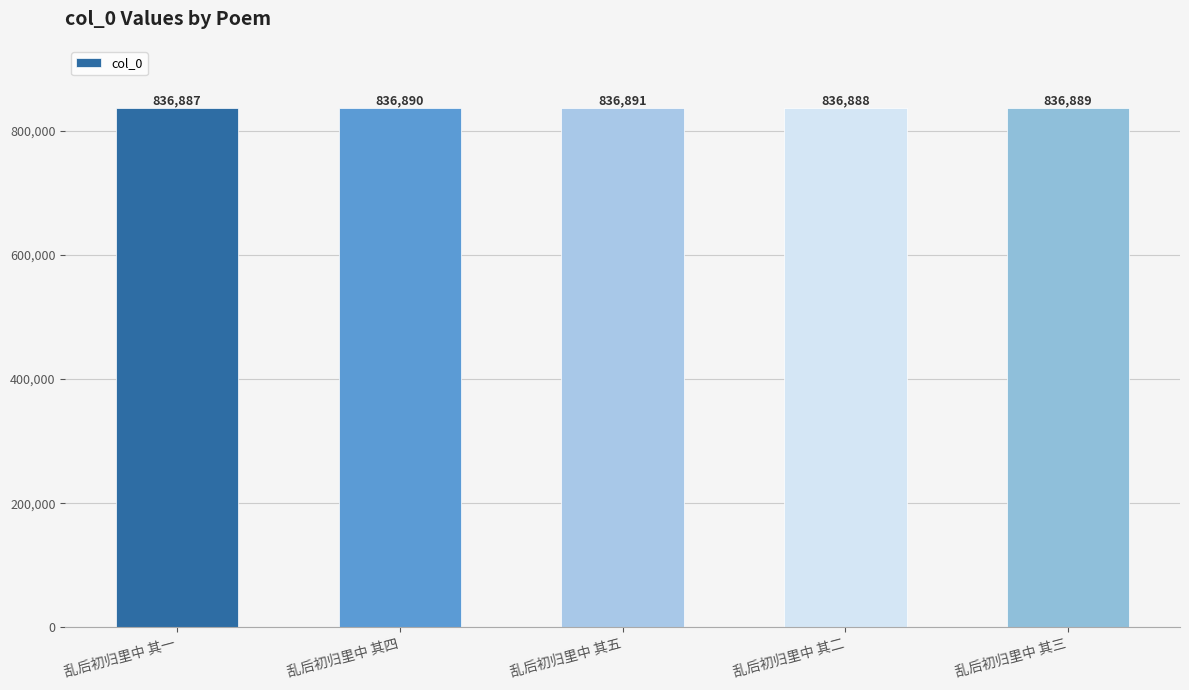

Which has a higher value, 乱后初归里中 其一 or 乱后初归里中 其五?

乱后初归里中 其五